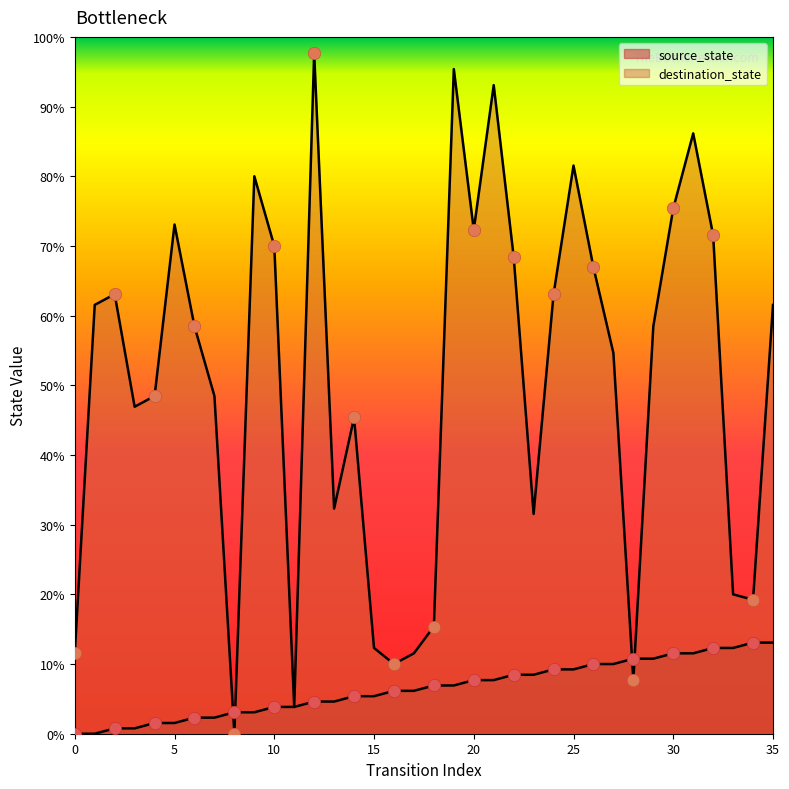

Which series has the largest total across all categories?

destination_state